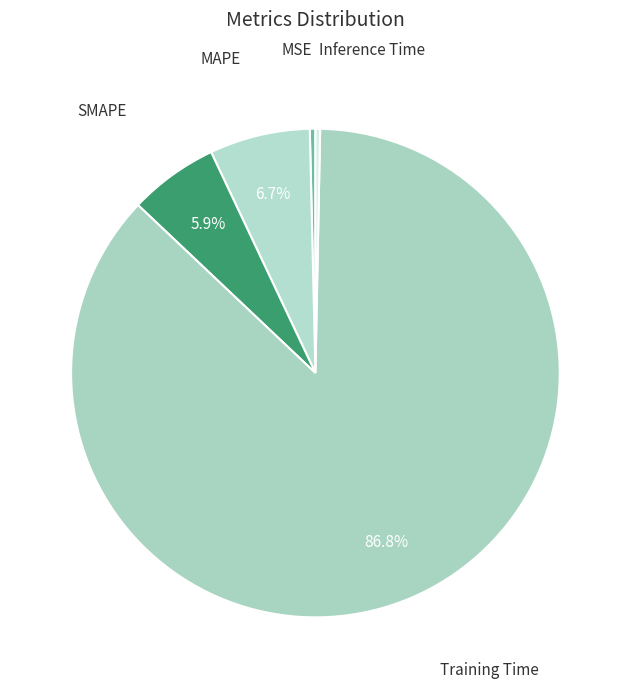

How many slices are in this pie chart?

5